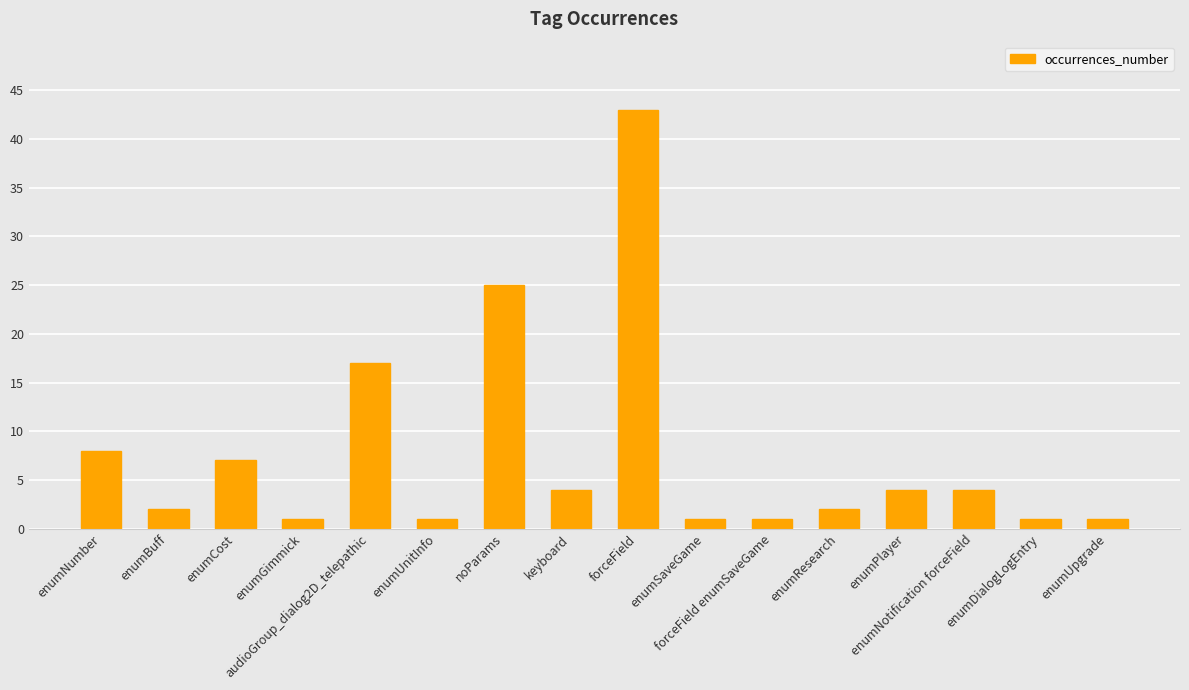

Are the bars horizontal?

No